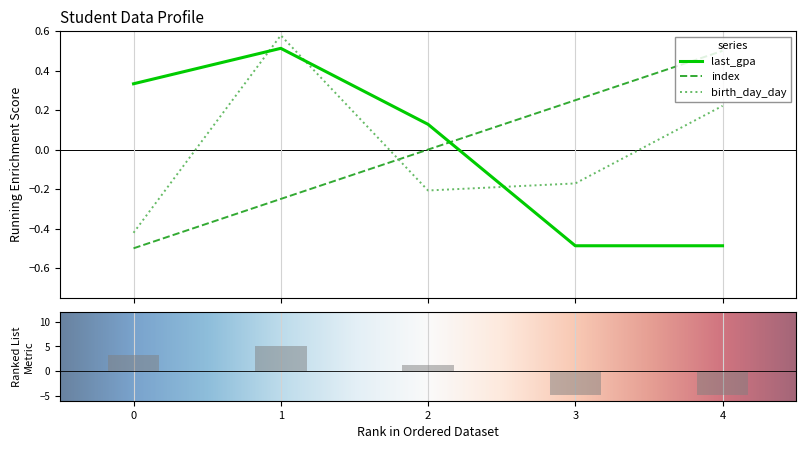

At which category is the sum across all series the highest?

1